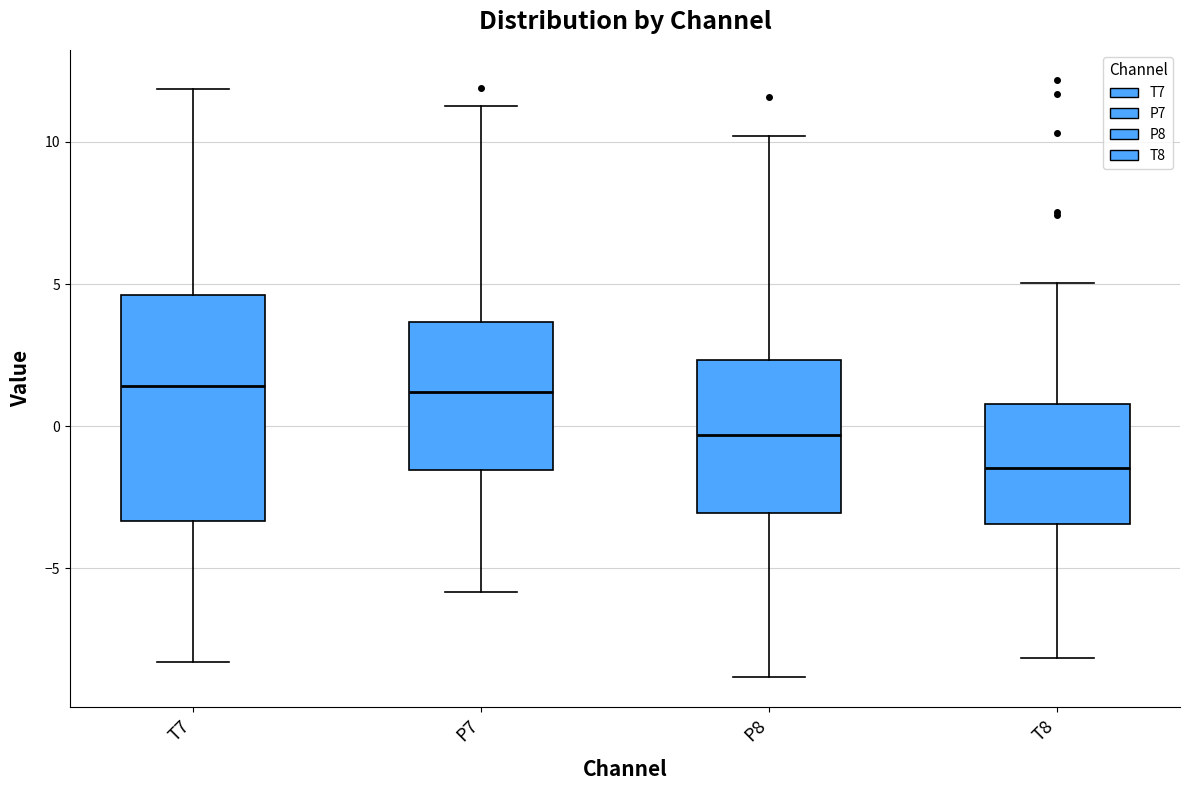

Comparing the boxes themselves (not the whiskers), which one is the tallest?

T7